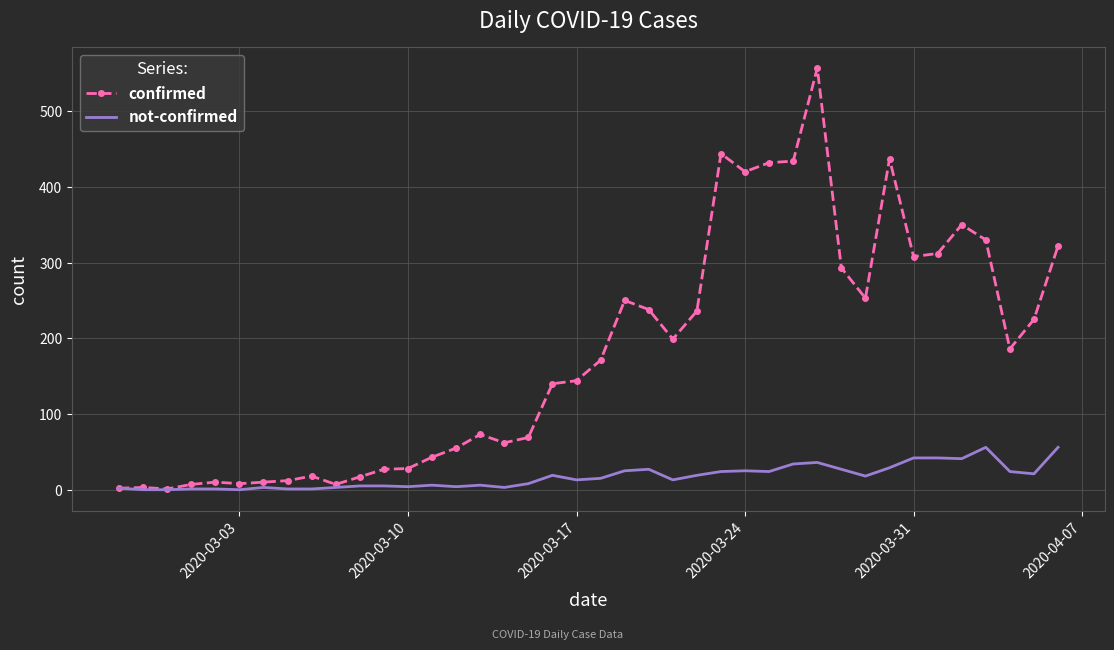

Which series has the widest spread of values?

confirmed